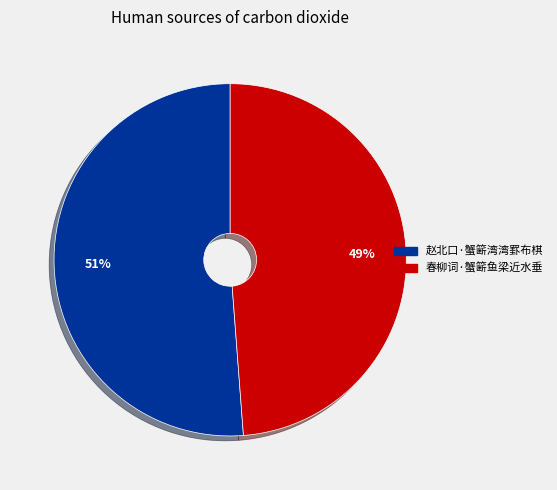

True or false: 春柳词·蟹簖鱼梁近水垂 accounts for 49% of the total.

True